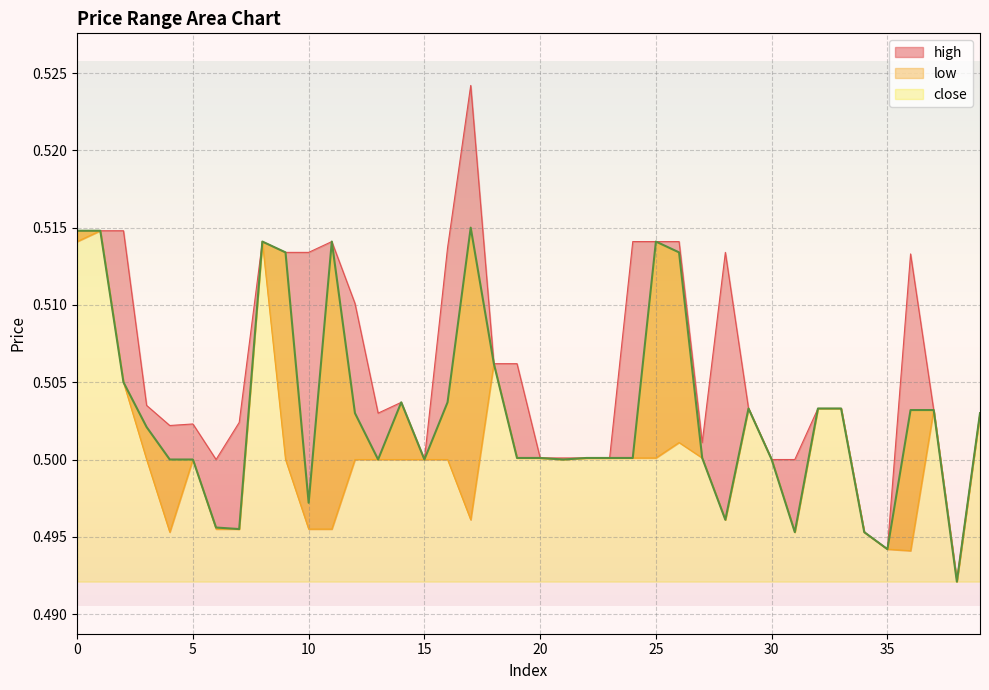

What is the average value of the low series?

0.5